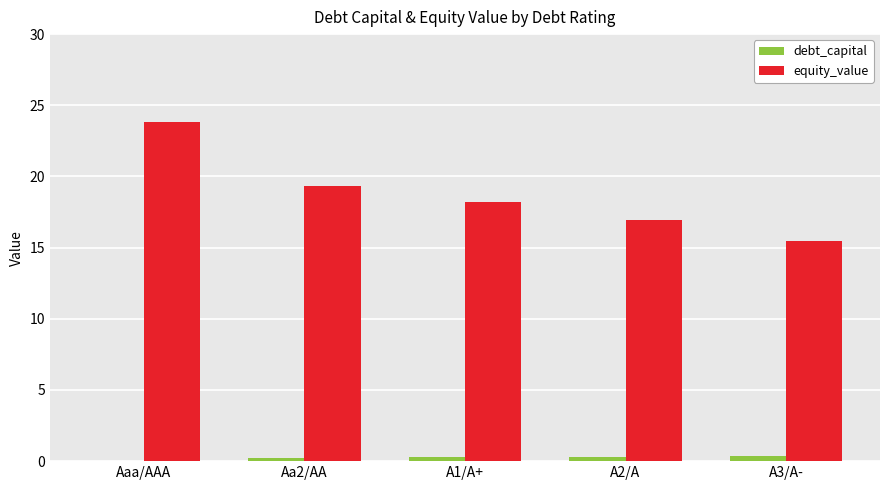

True or false: equity_value has a value of 30.9 at A1/A+.

False